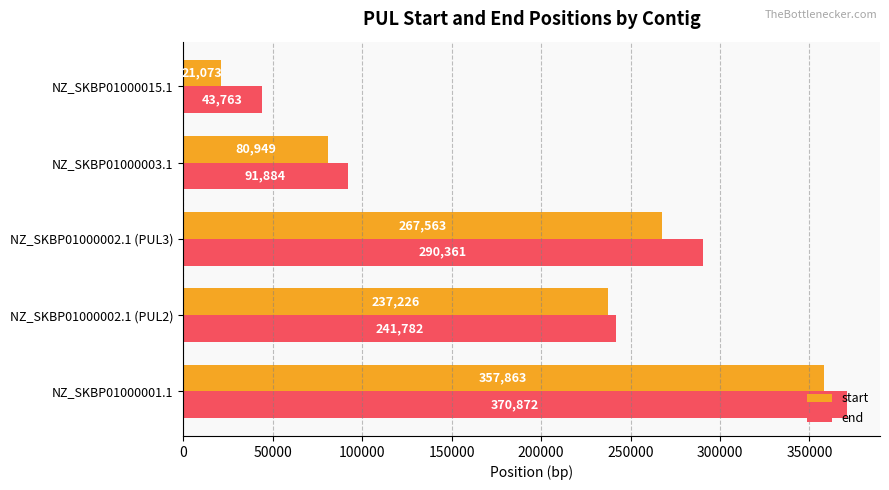

What is the sum of all start values?

964674